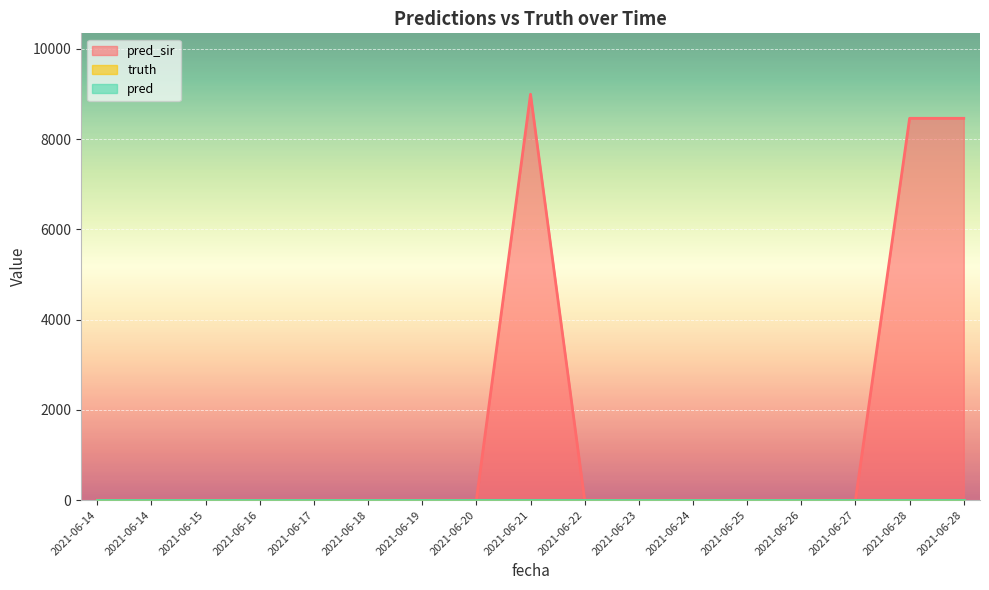

List the labels in order of truth value, smallest first.

2021-06-14, 2021-06-14, 2021-06-15, 2021-06-16, 2021-06-17, 2021-06-18, 2021-06-19, 2021-06-20, 2021-06-21, 2021-06-22, 2021-06-23, 2021-06-24, 2021-06-25, 2021-06-26, 2021-06-27, 2021-06-28, 2021-06-28